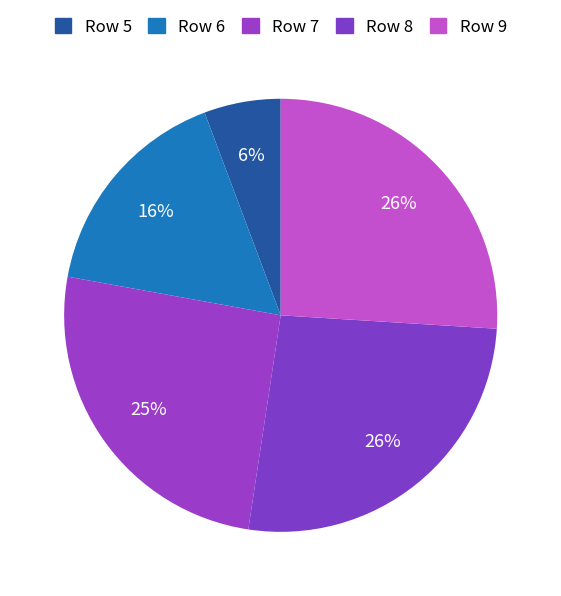

Does any single category account for the majority?

No